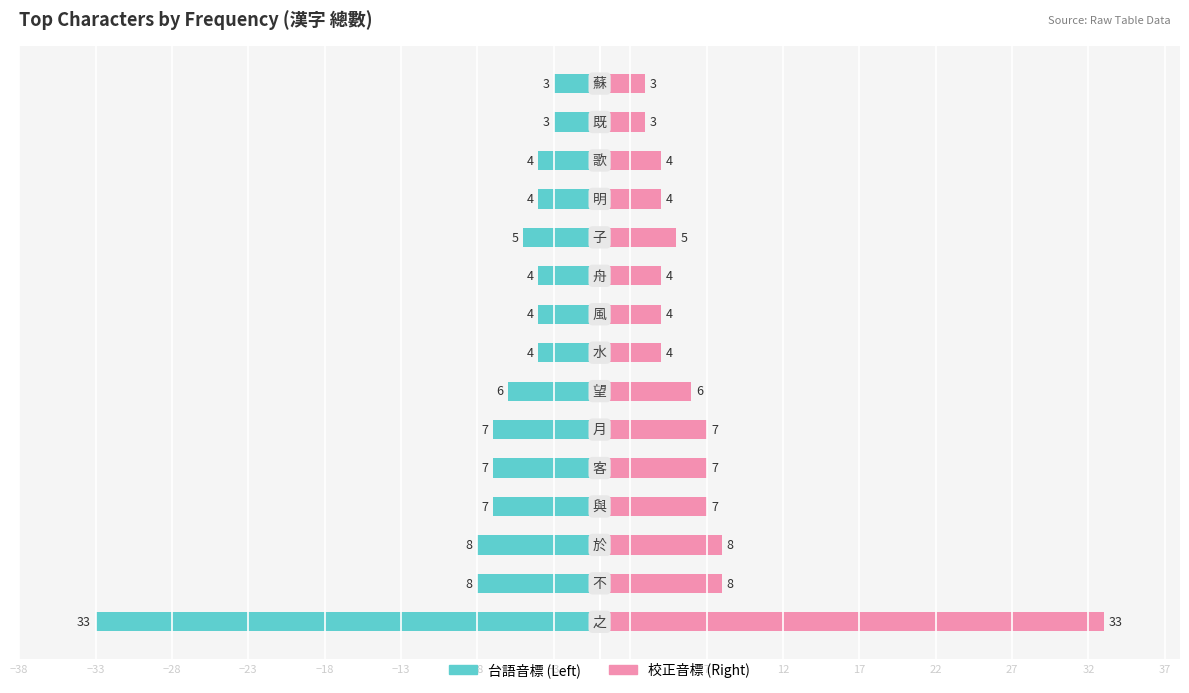

What is the spread (max minus min) of values at 7?

8